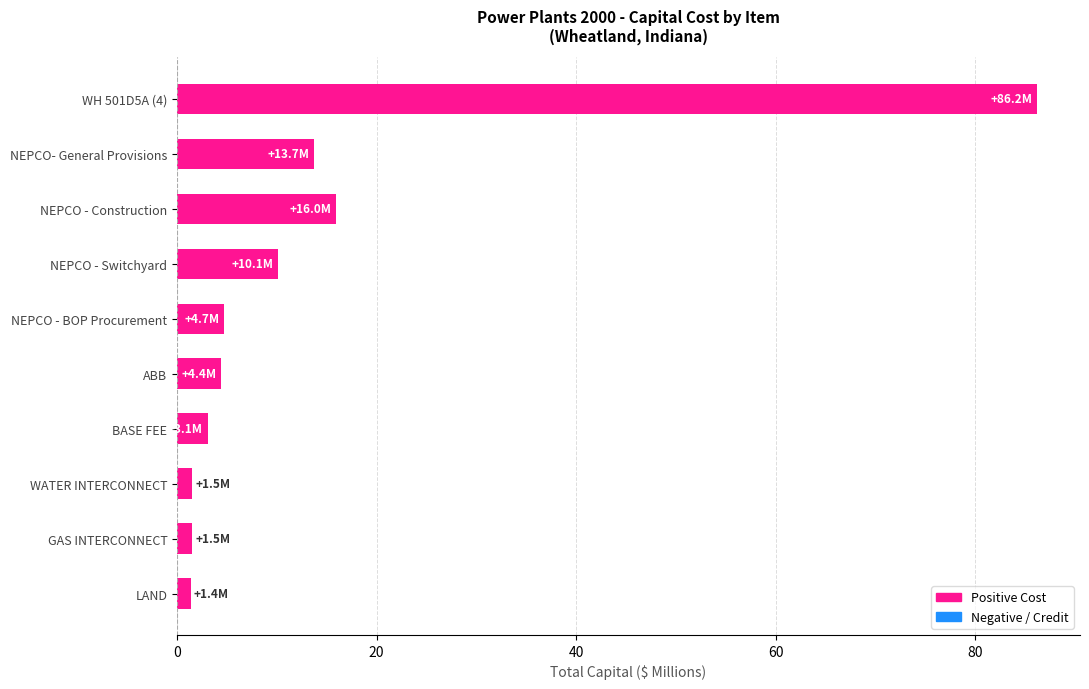

What is the difference between the maximum and minimum values?

84.8